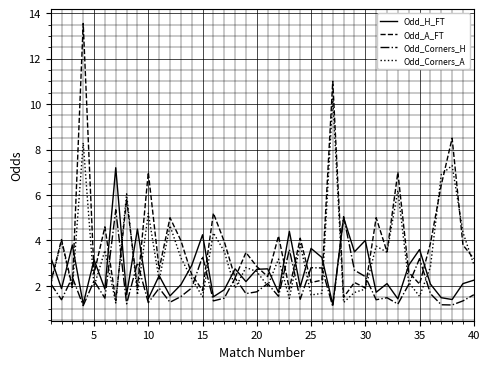

List the series in order of their overall mean, lowest first.

Odd_Corners_H, Odd_H_FT, Odd_Corners_A, Odd_A_FT